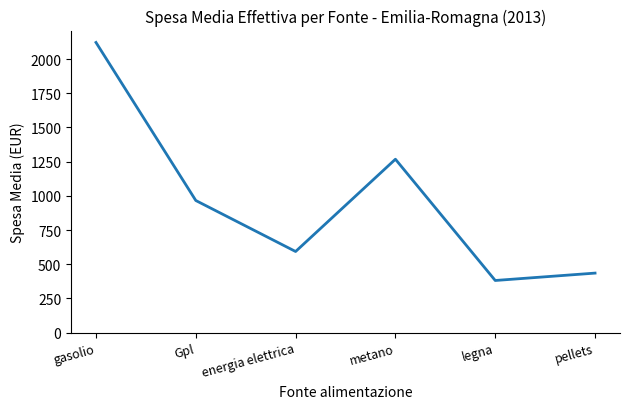

What is the difference between the maximum and minimum values?

1741